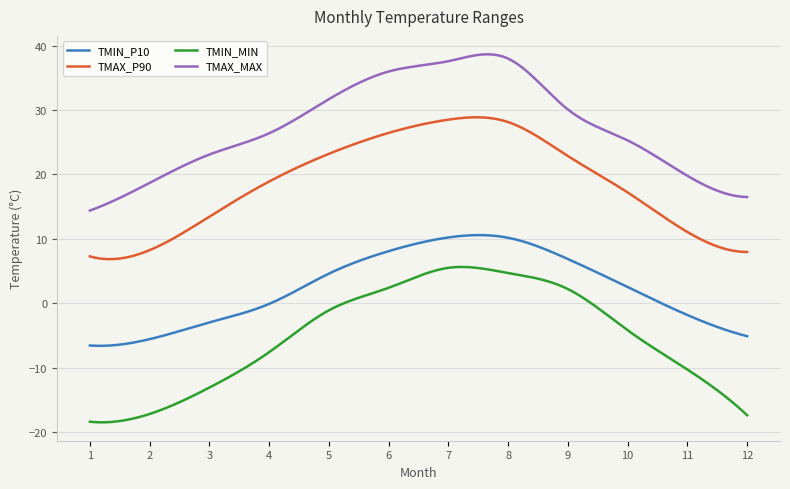

True or false: TMIN_MIN and TMIN_P10 intersect in this chart.

False